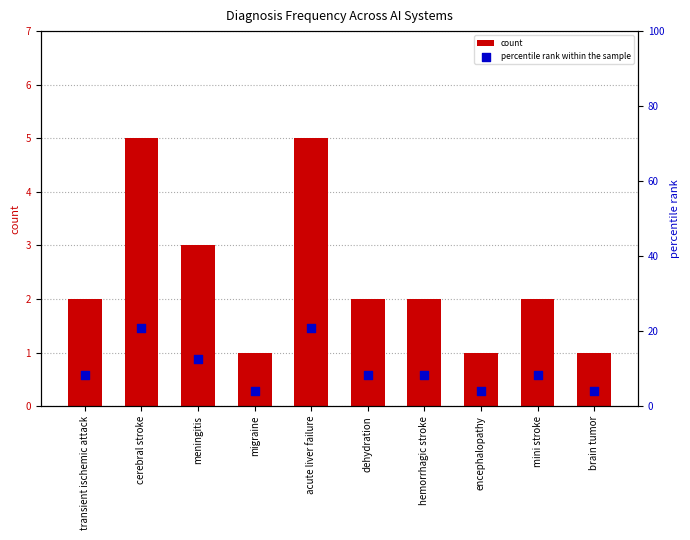

At how many categories does at least one series exceed 6?

7